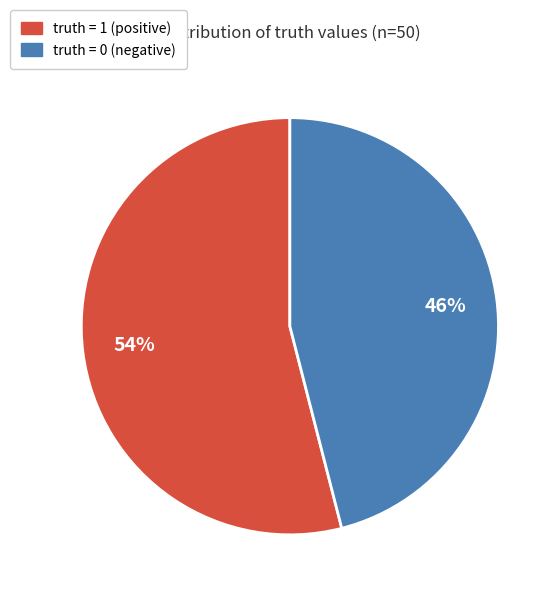

Does any single category account for the majority?

Yes